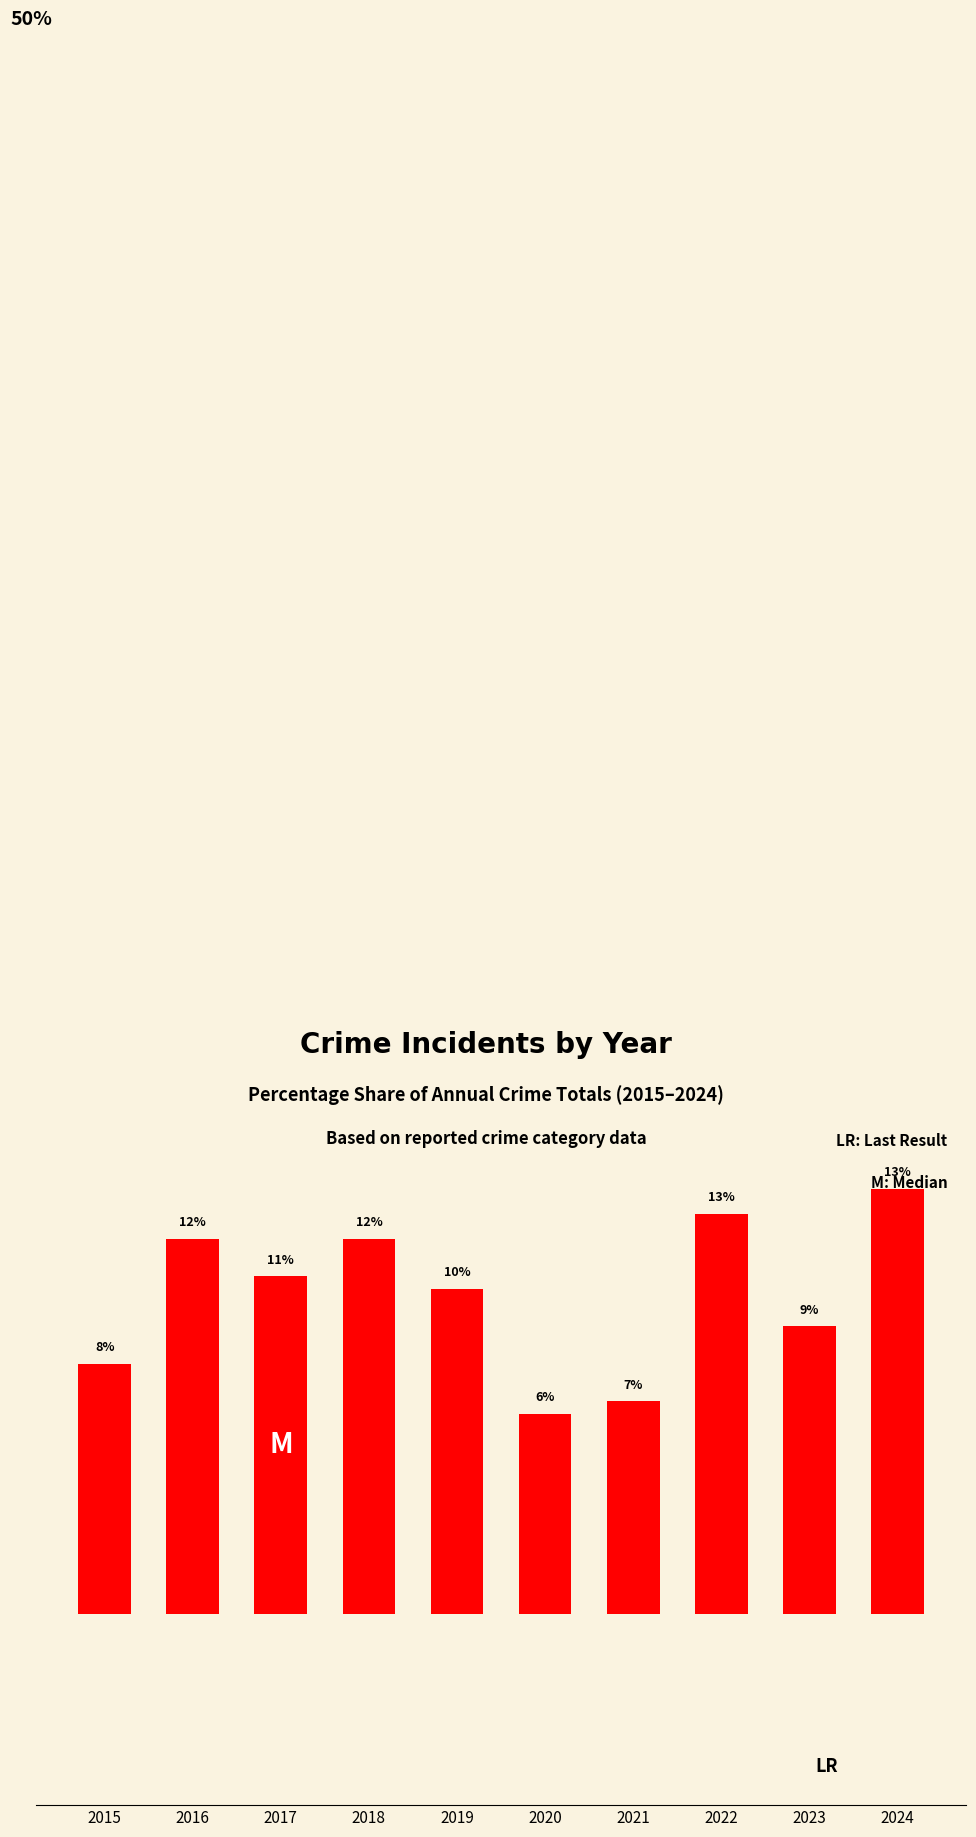

What is the minimum value shown in the chart?

6.3